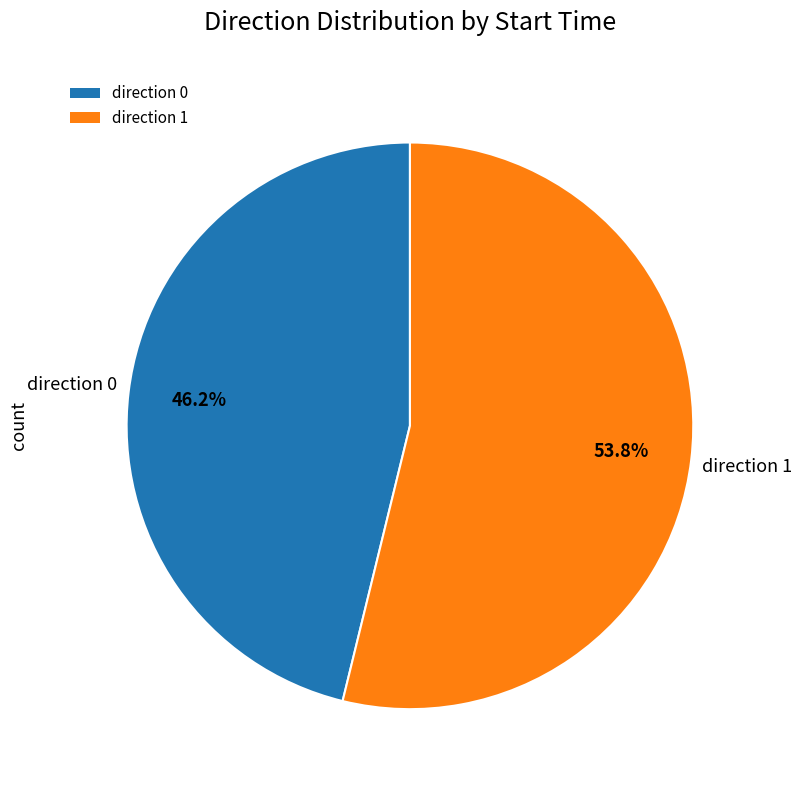

Which has a higher value, direction 1 or direction 0?

direction 1